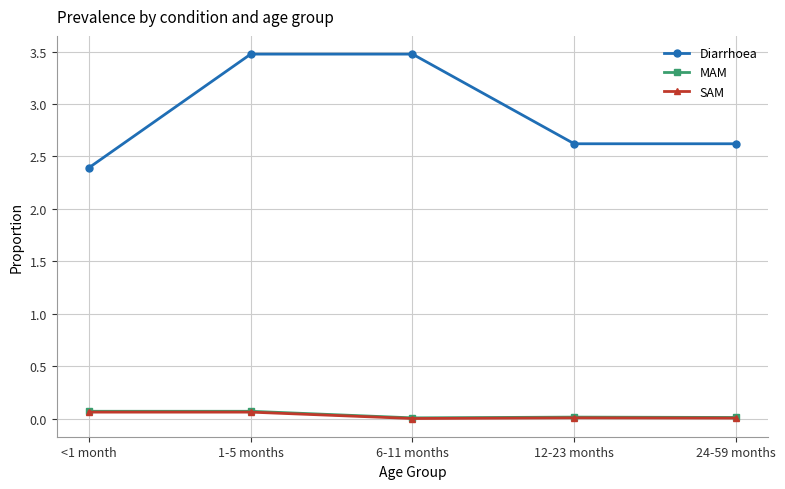

Where is Diarrhoea nearest to the value 2?

<1 month